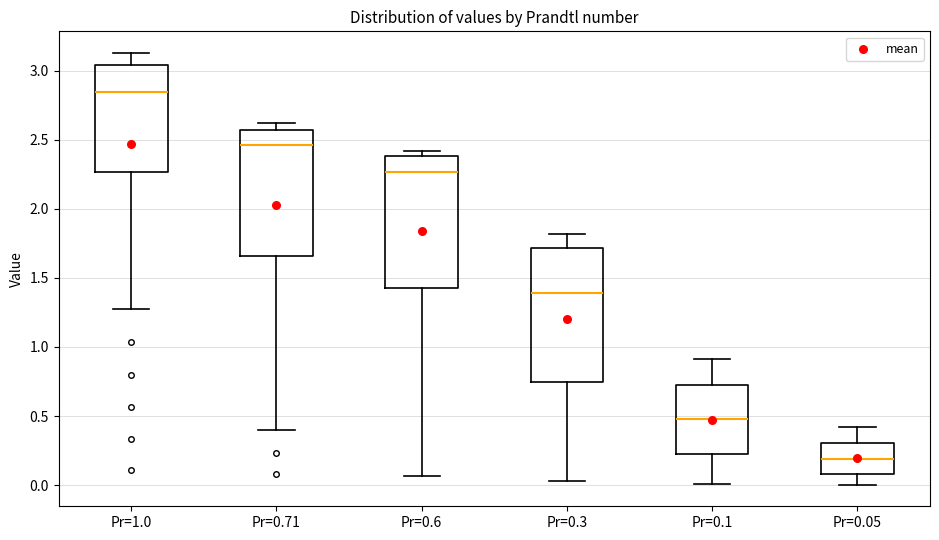

Which box has the lowest median line?

Pr=0.05